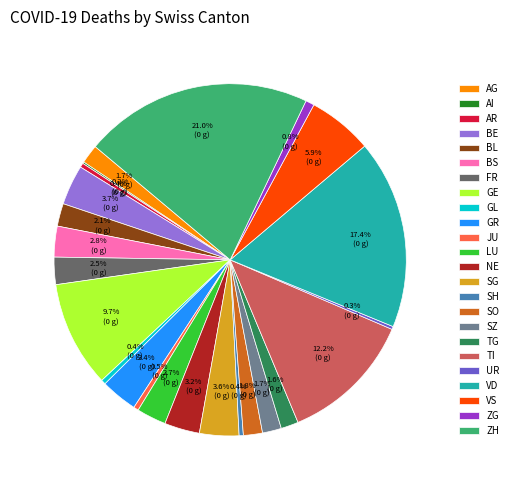

What is the total percentage of VD and ZG?

18.2%